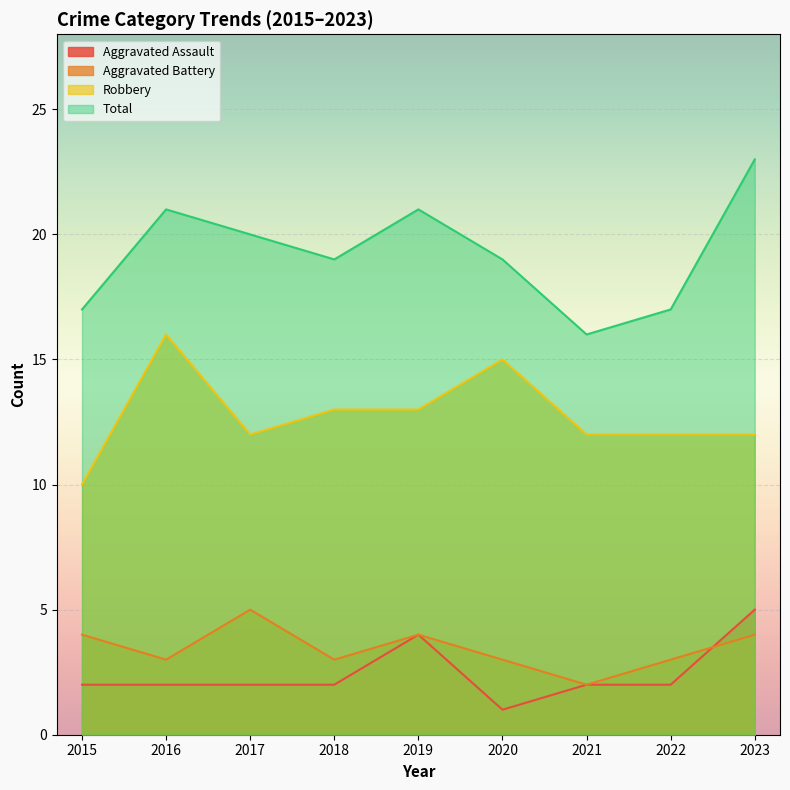

At which category is the sum across all series the highest?

2023